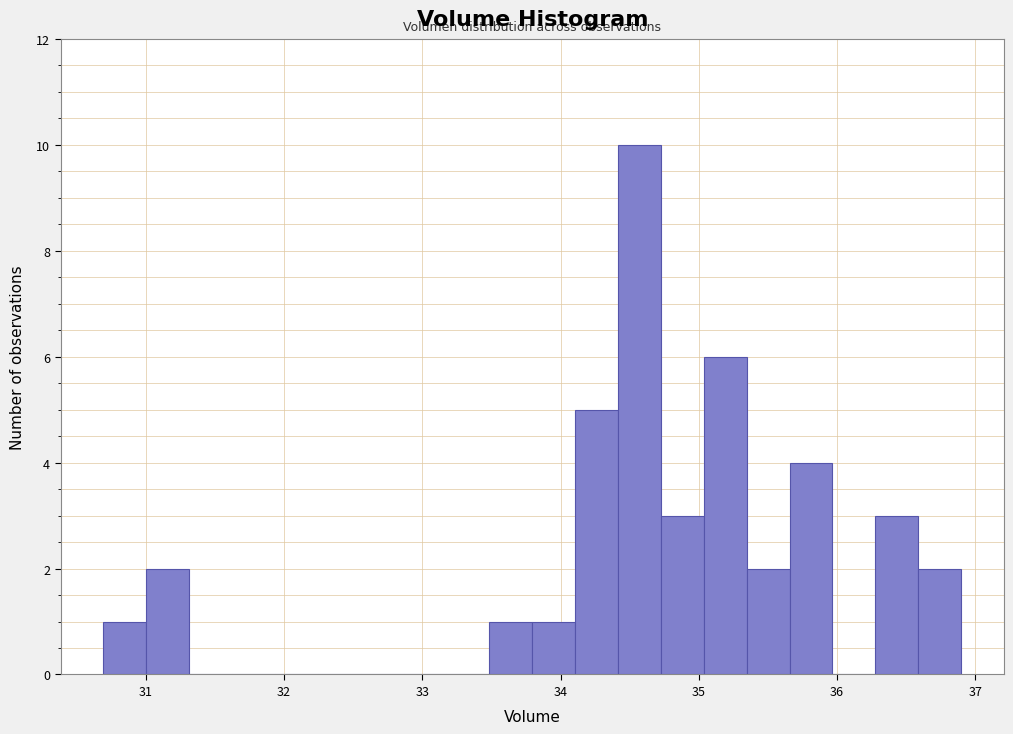

Read against the x-axis, roughly where is the centre of the tallest bar?

34.6